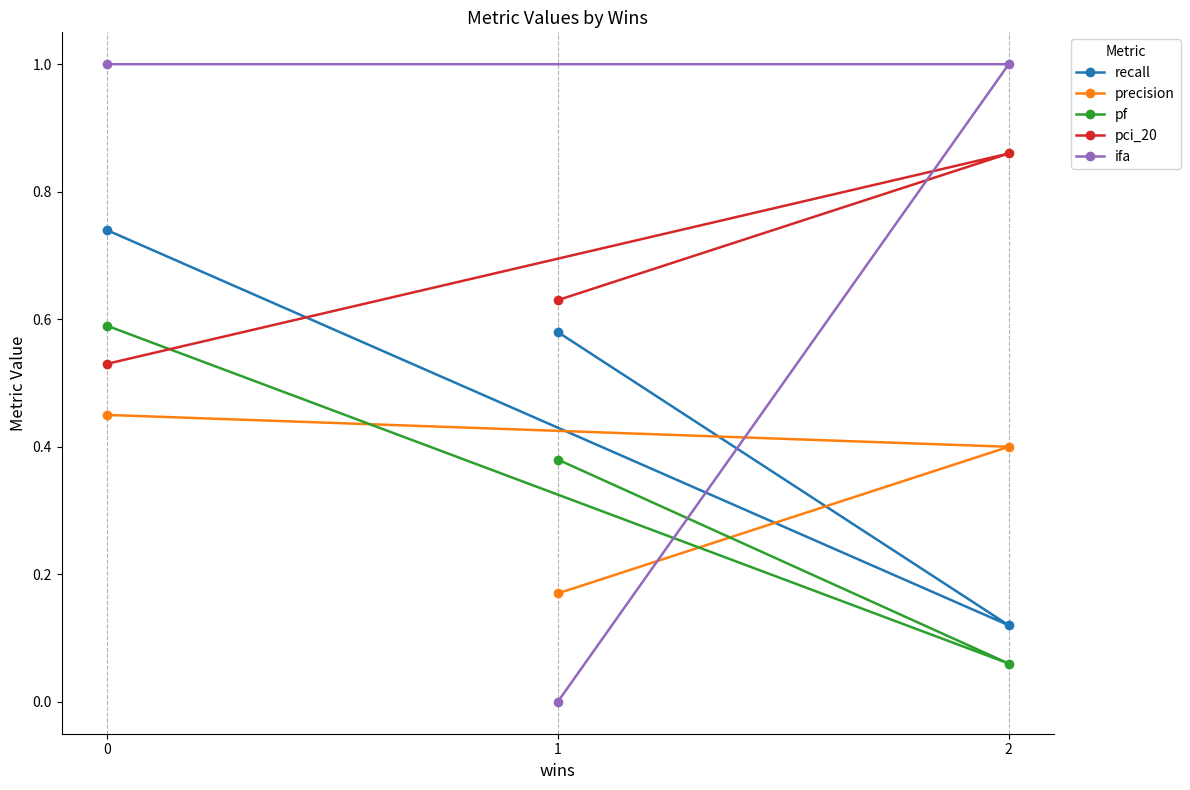

Which label corresponds to the largest value in the chart?

2